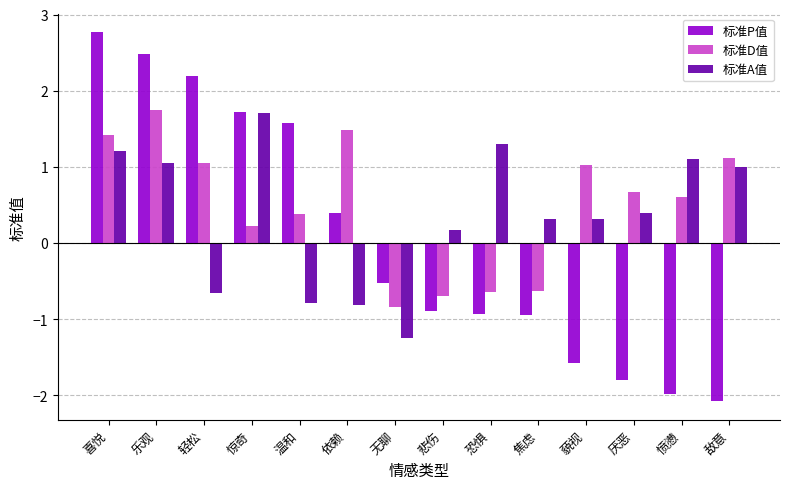

What is the value of the 标准D值 bar at the 6th from the left?

1.5